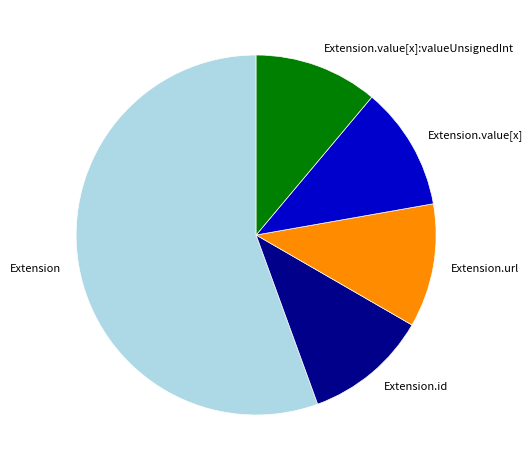

What is the ratio of the value at Extension.value[x]:valueUnsignedInt to the value at Extension.value[x]?

1.0